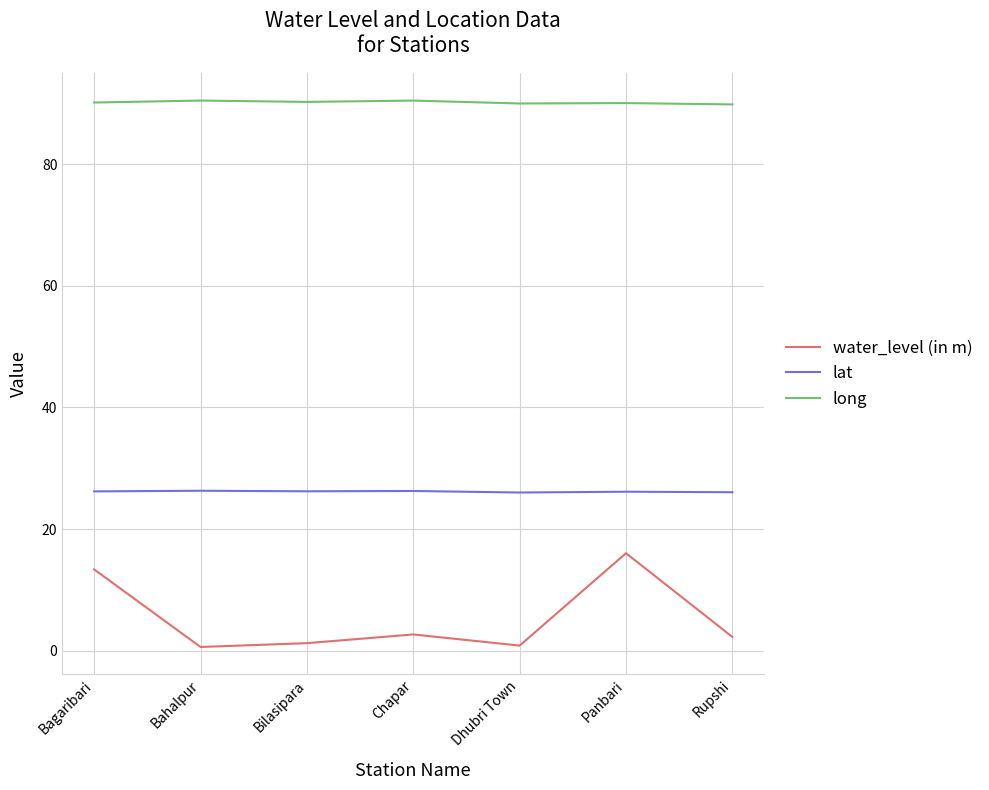

Which series has the largest total across all categories?

long